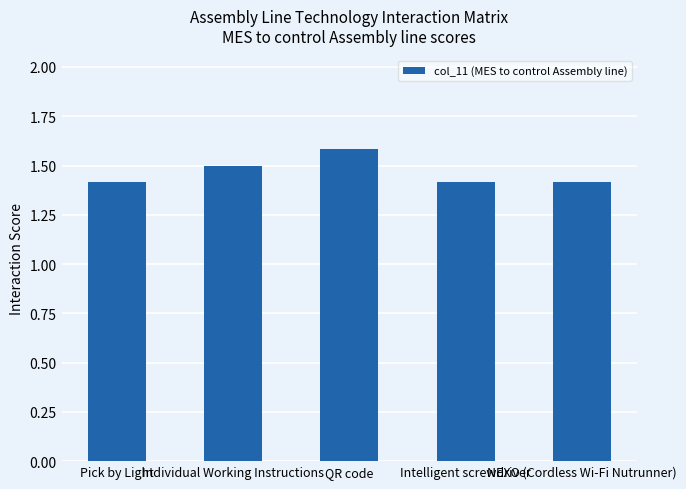

Reading right to left, extract all data points from this chart.

1.4	1.4	1.6	1.5	1.4